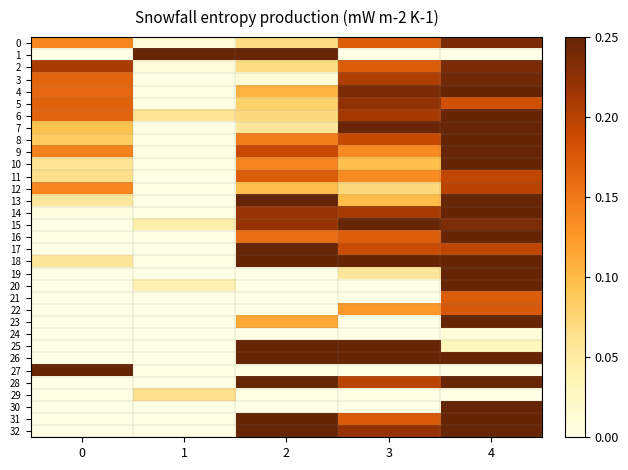

At how many categories does at least one series exceed 1?

5